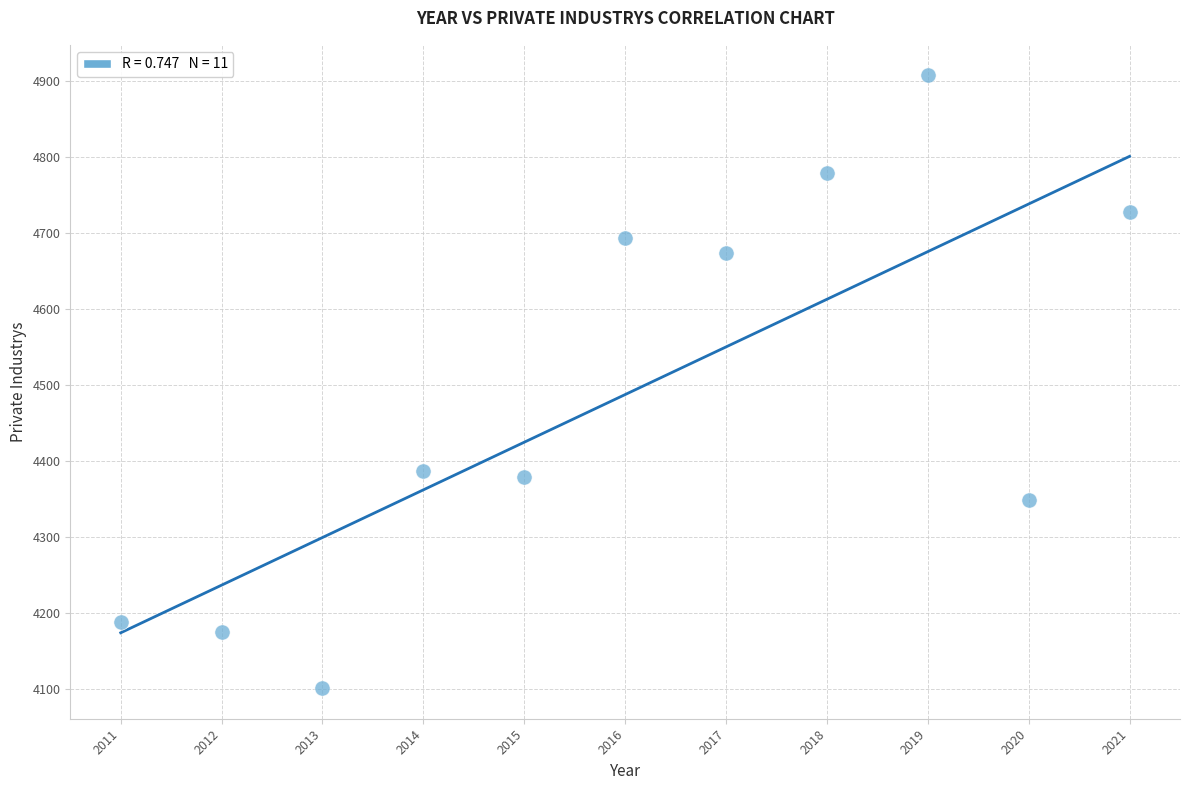

What is the range of X values (max minus min)?

10